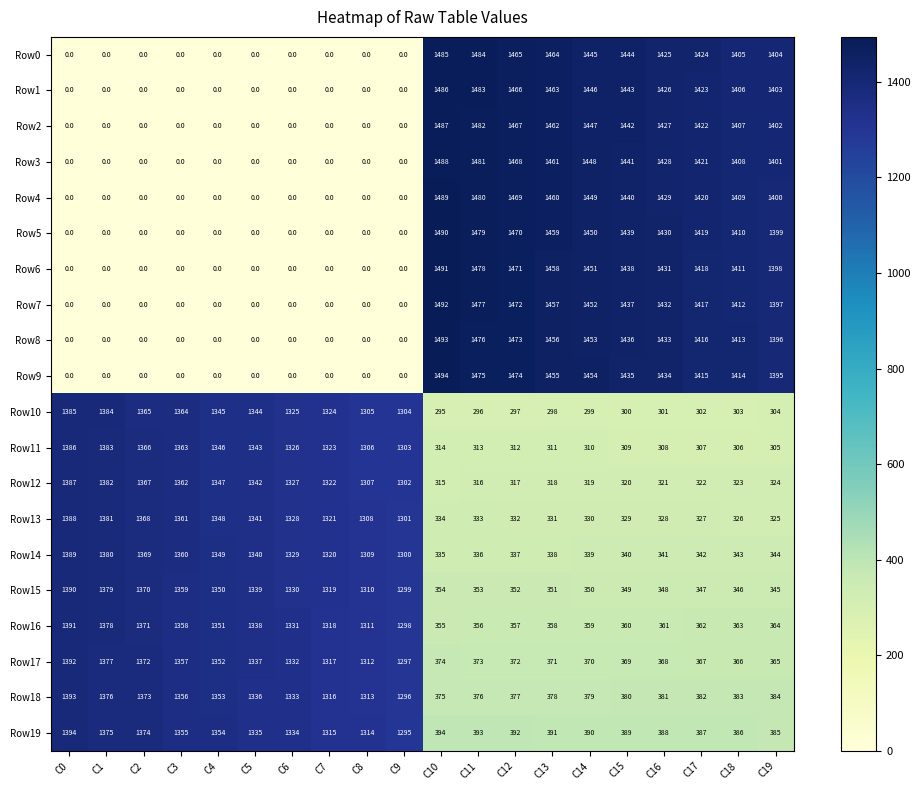

True or false: Row17 has a value of 372 at C12.

True